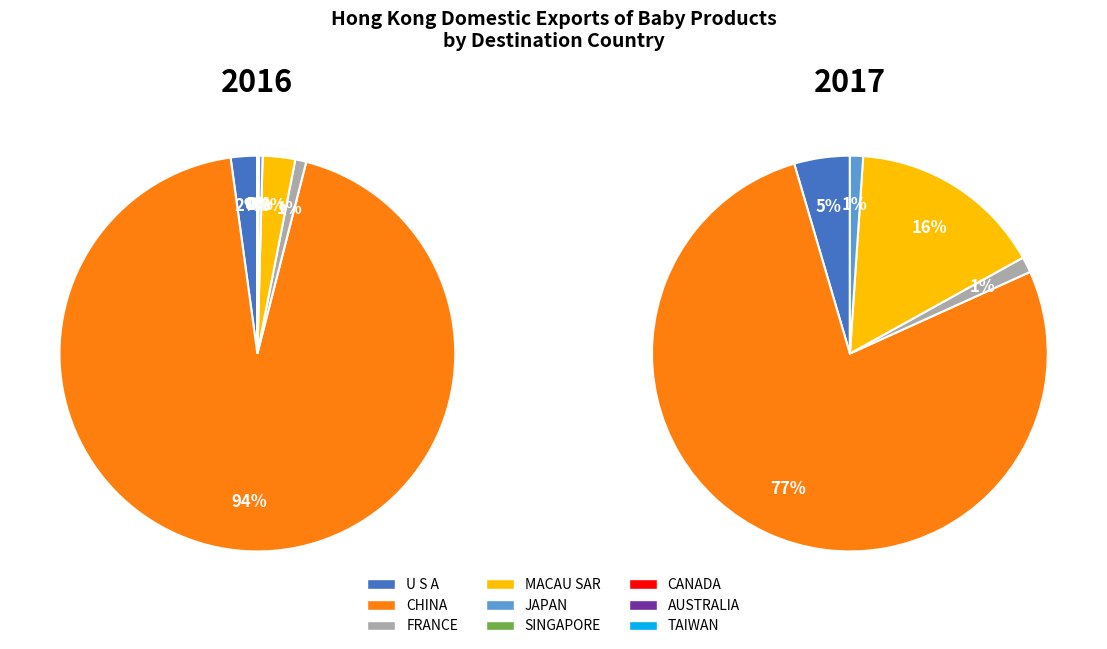

What is the majority slice?

CHINA